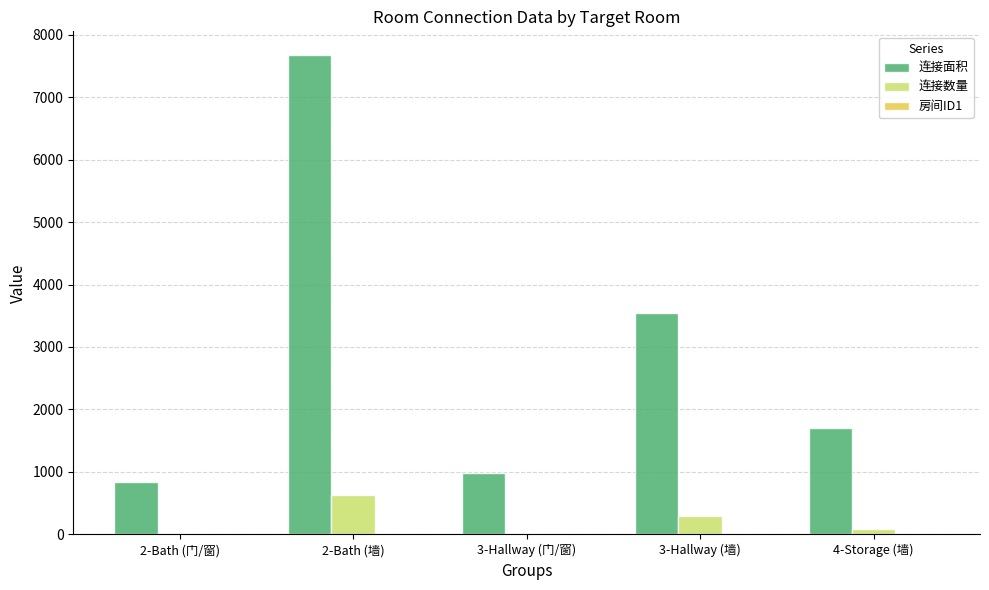

Which label corresponds to the largest value in the chart?

2-Bath (墙)